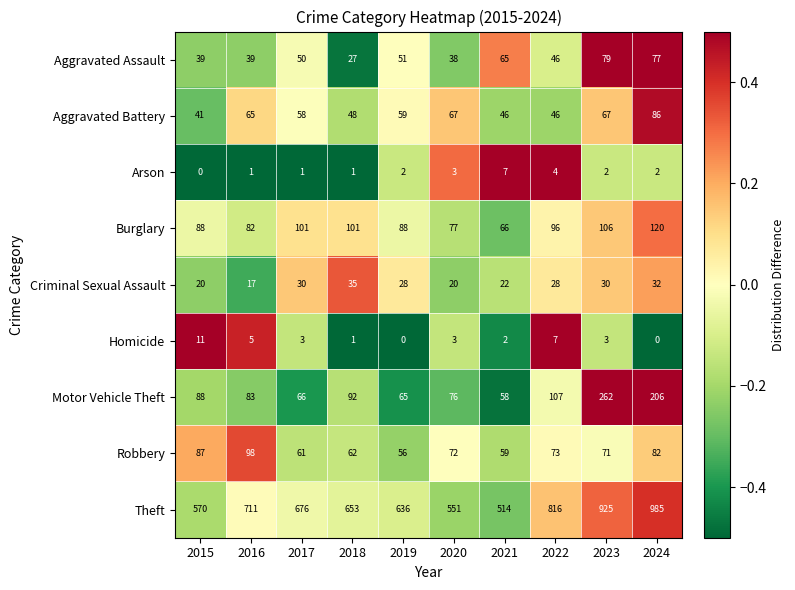

Which label corresponds to the largest value in the chart?

2024